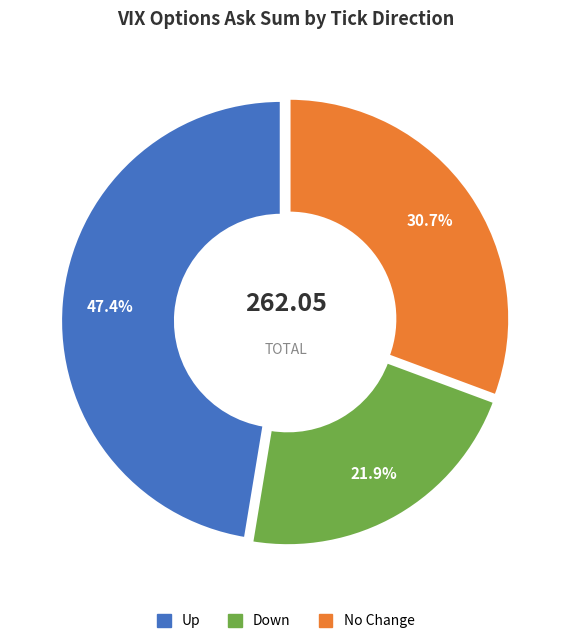

Is there any slice that represents more than half of the pie?

No